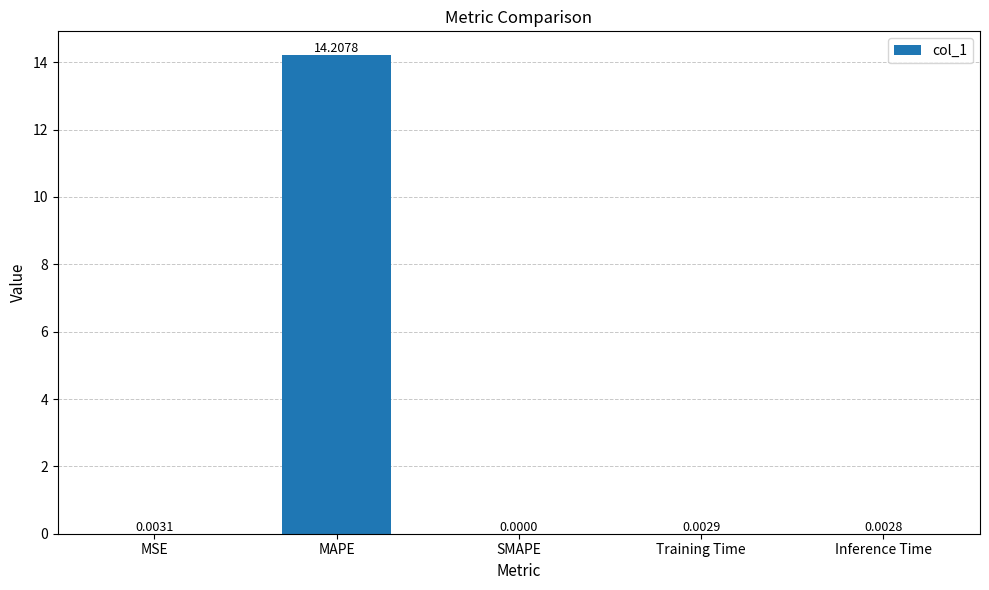

Which label corresponds to the largest value in the chart?

MAPE